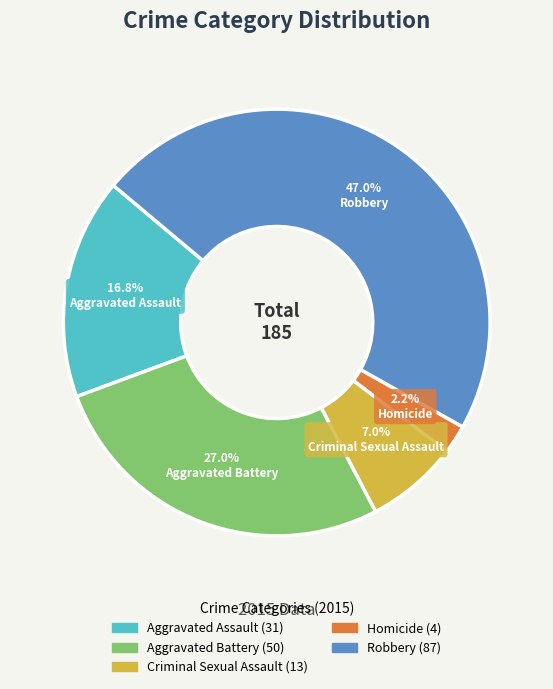

What is the smallest slice in the pie chart?

Homicide